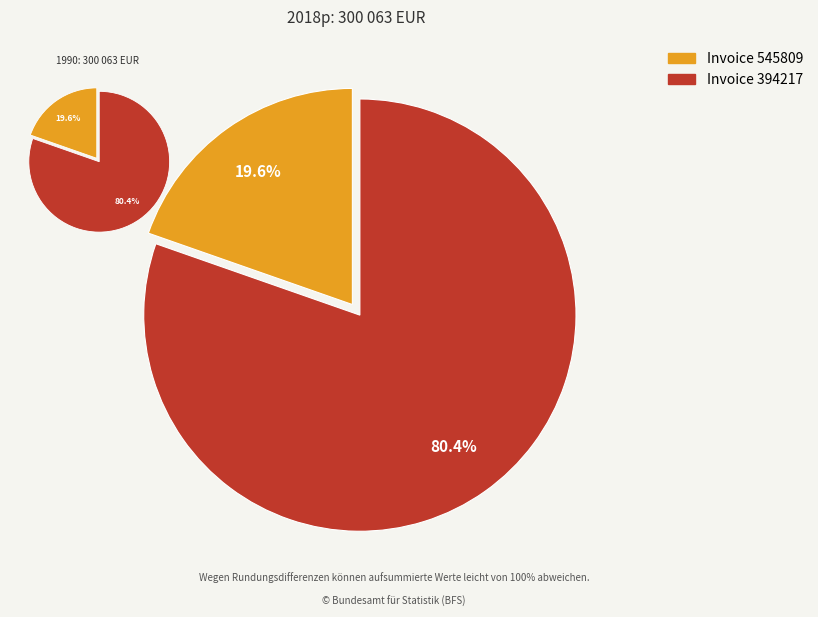

What percentage is the 545809 slice, to the nearest percent?

20%